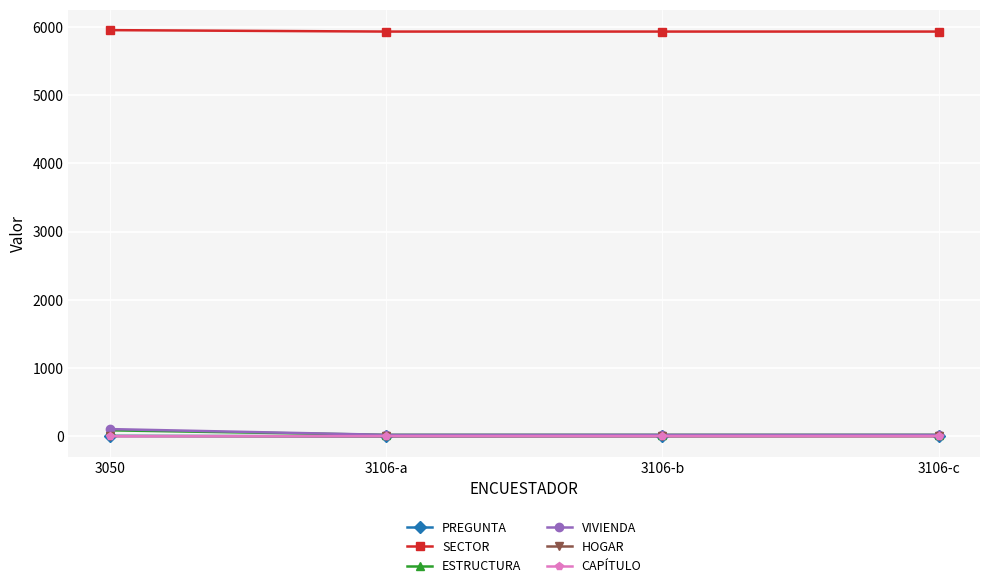

What is the total value across all series at 3106-c?

5991